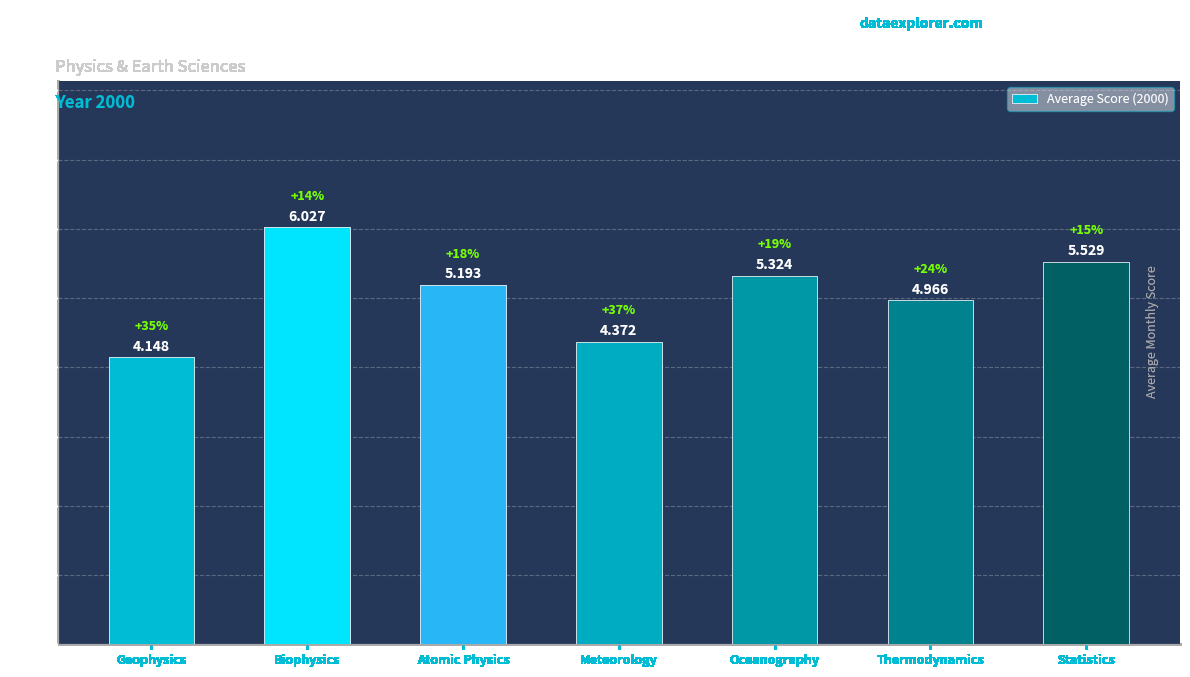

Rank the categories by value from highest to lowest.

Biophysics, Statistics, Oceanography, Atomic Physics, Thermodynamics, Meteorology, Geophysics